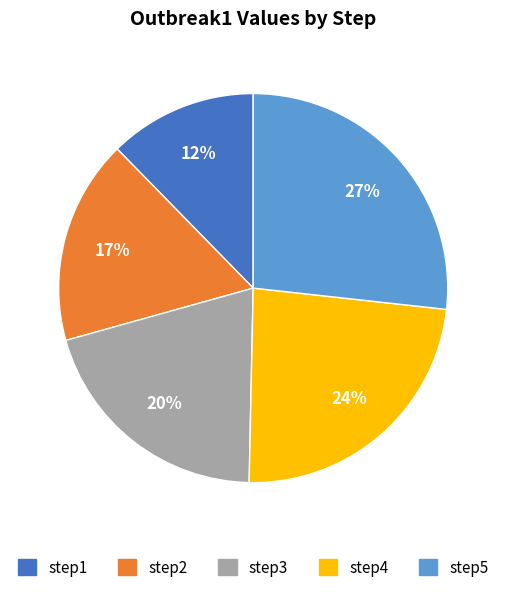

Count the number of slices in the pie.

5